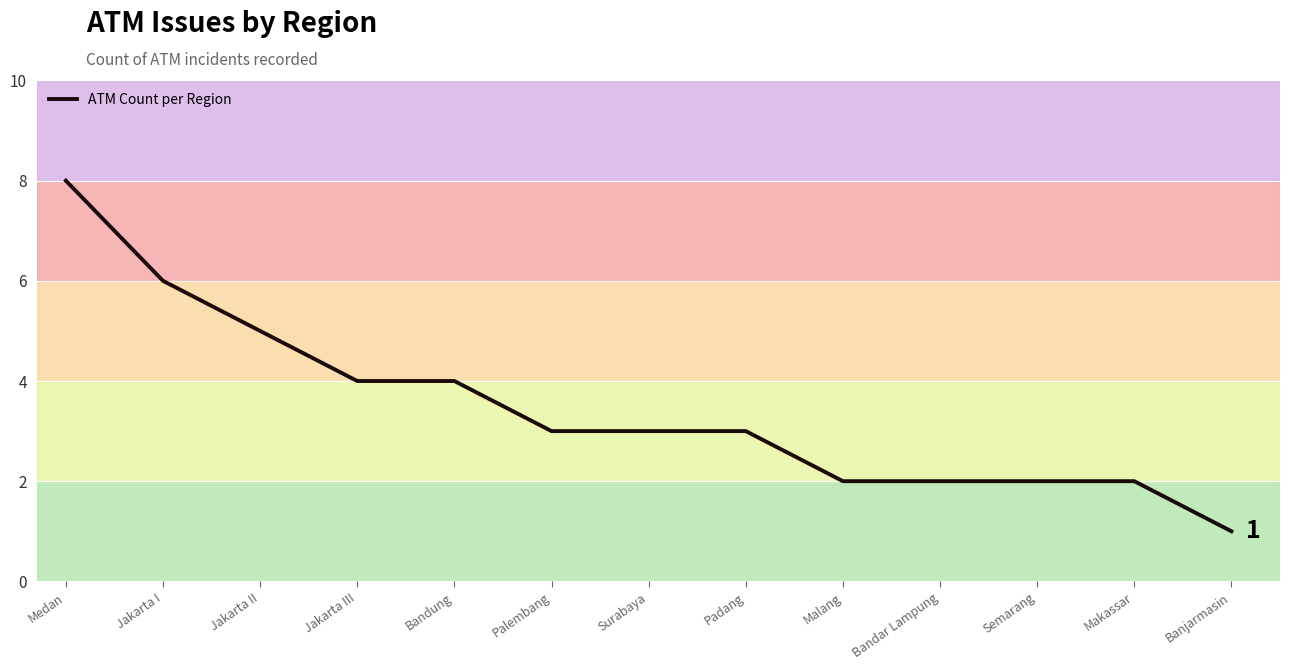

What is the difference between the maximum and minimum values?

7